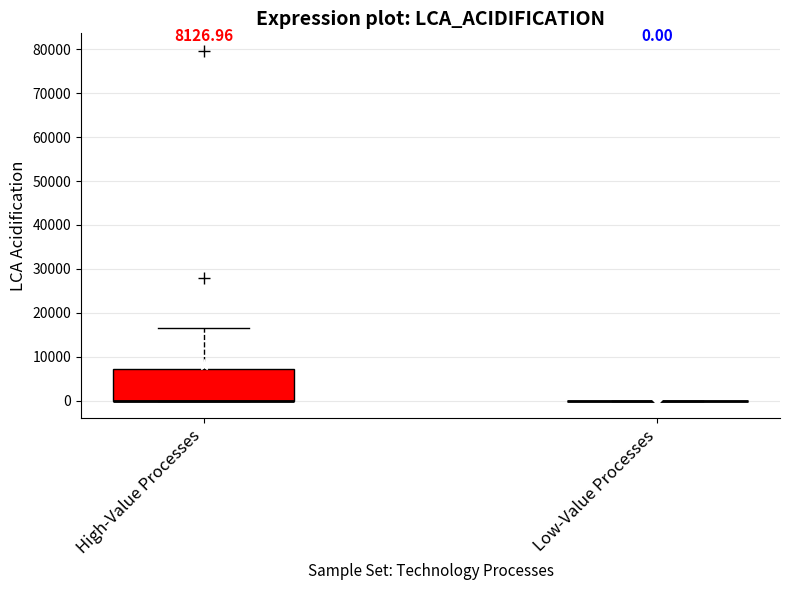

Which box is the tallest, from its lower edge to its upper edge?

High-Value Processes